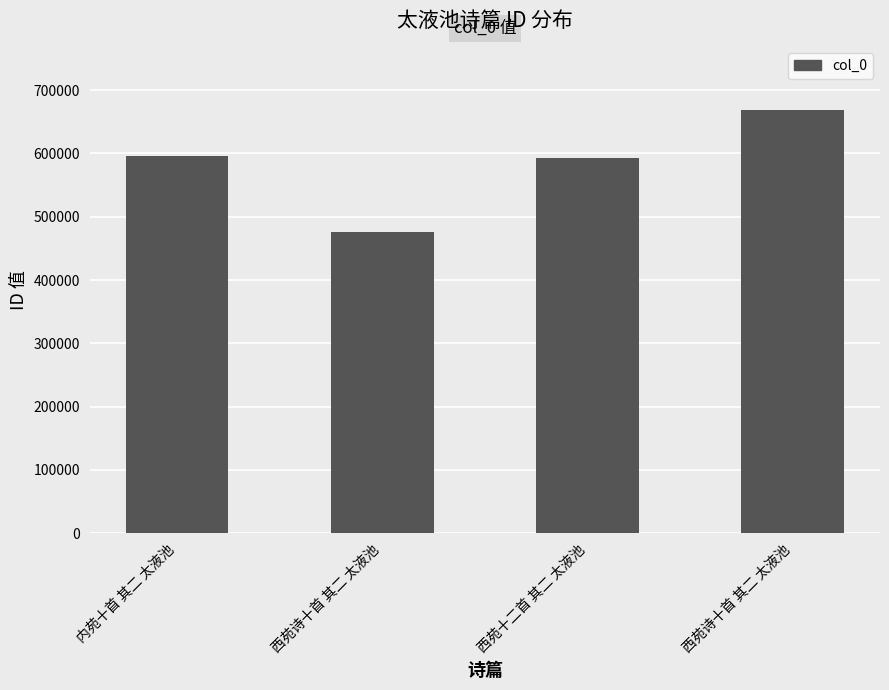

What is the value of the 1st bar from the left?

595303